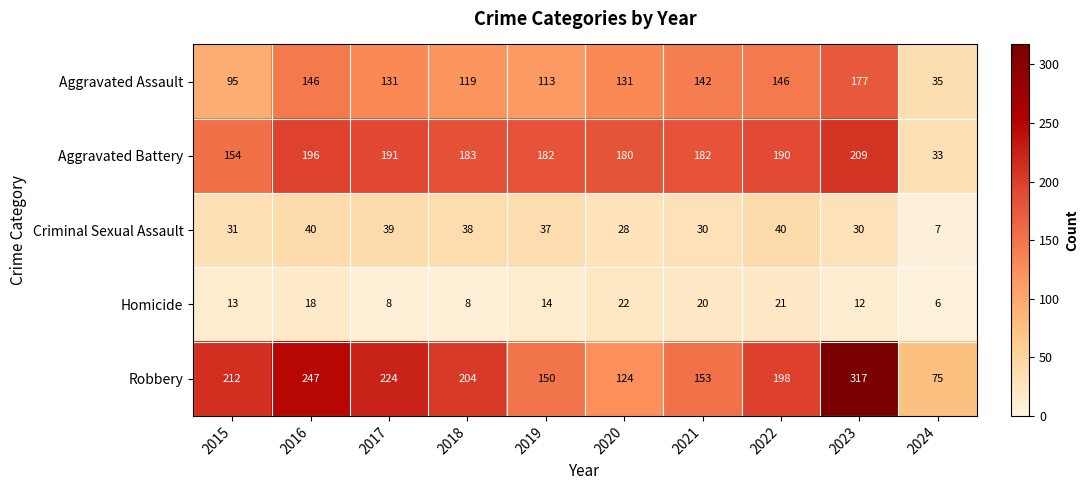

Which series changed the most between 2017 and 2021?

Robbery